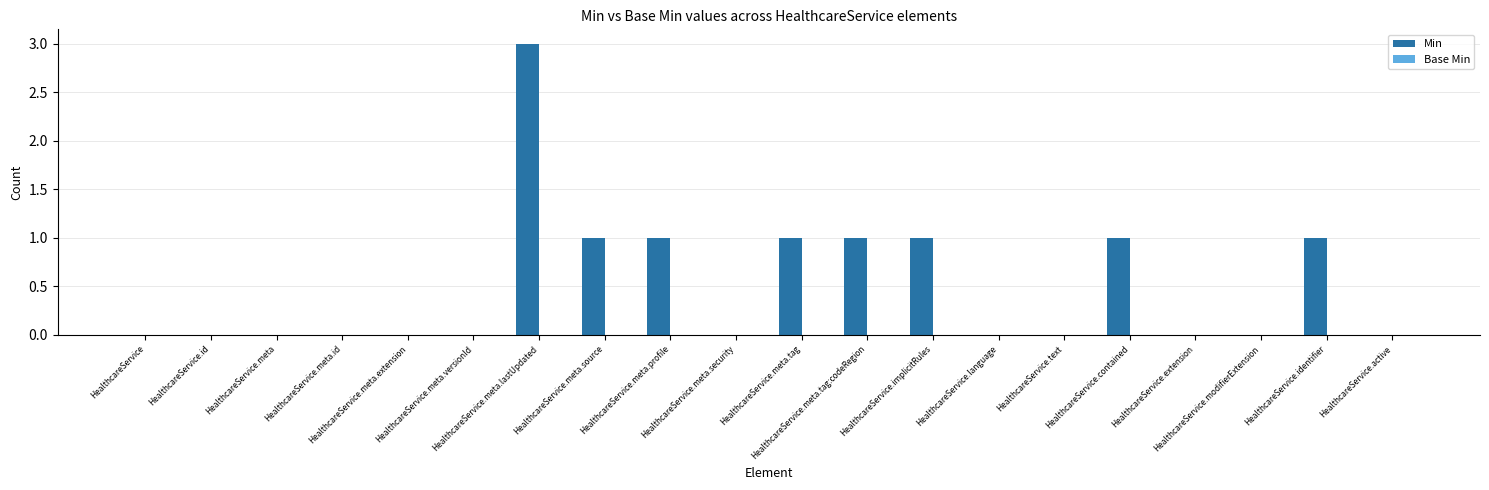

What is the greatest value displayed?

3